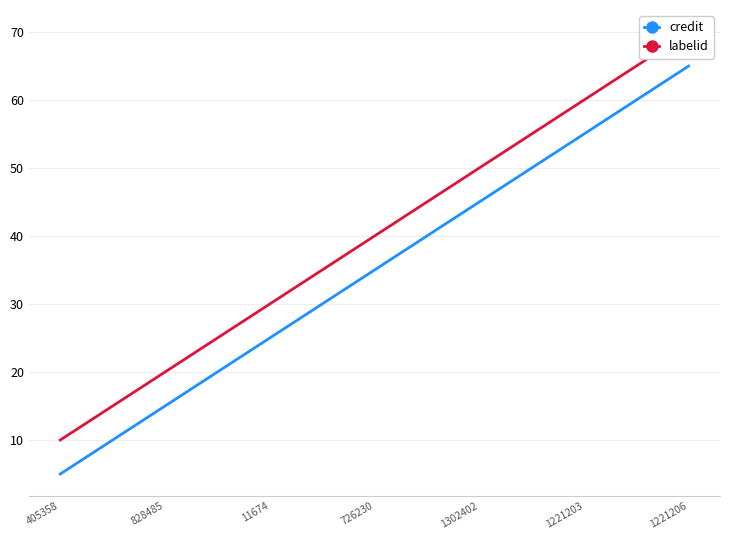

How many lines are shown in the chart?

2